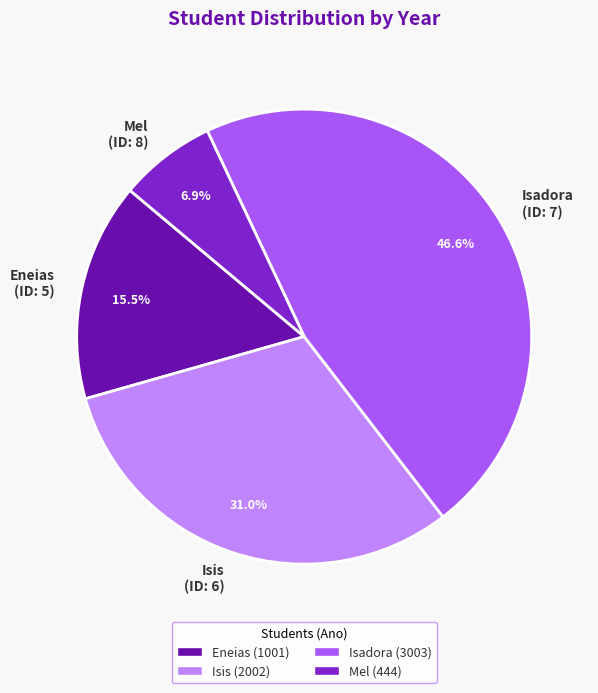

Is the sum of Isis and Eneias greater than half?

No